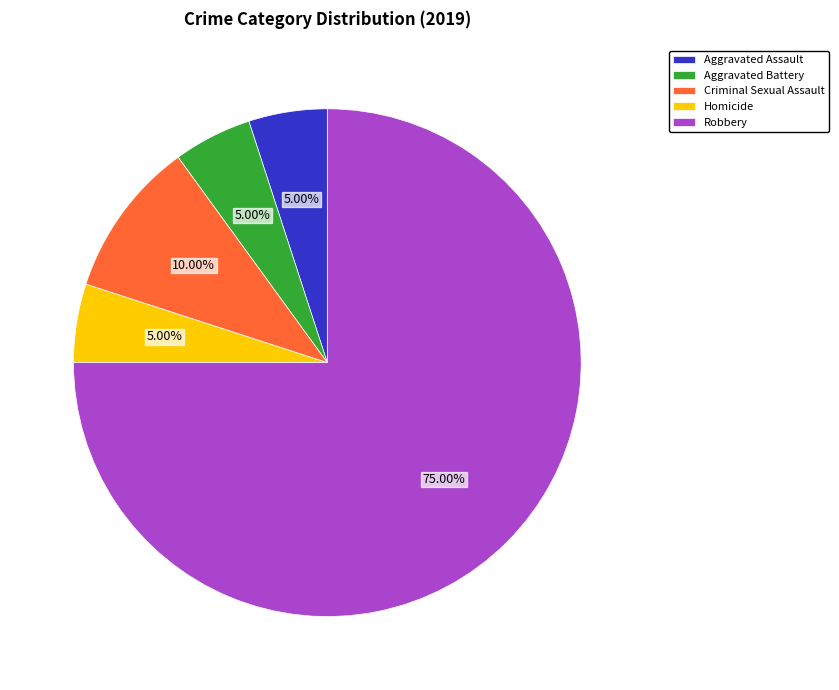

True or false: Homicide accounts for 1% of the total.

False